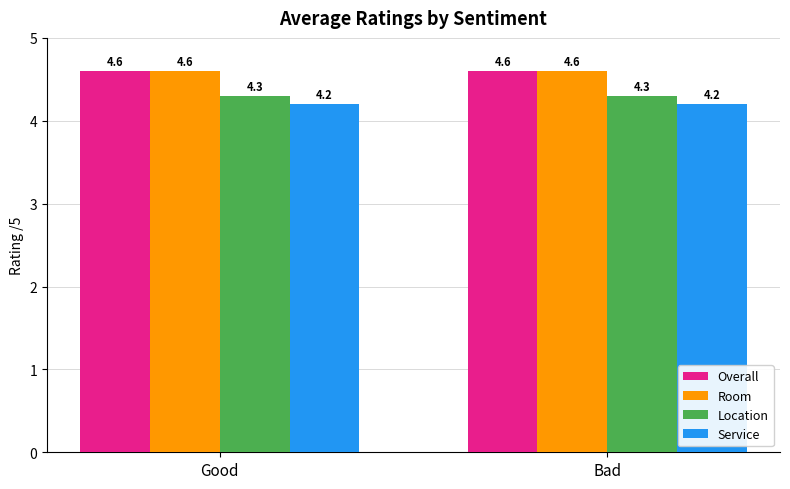

What is the smallest value displayed?

4.2